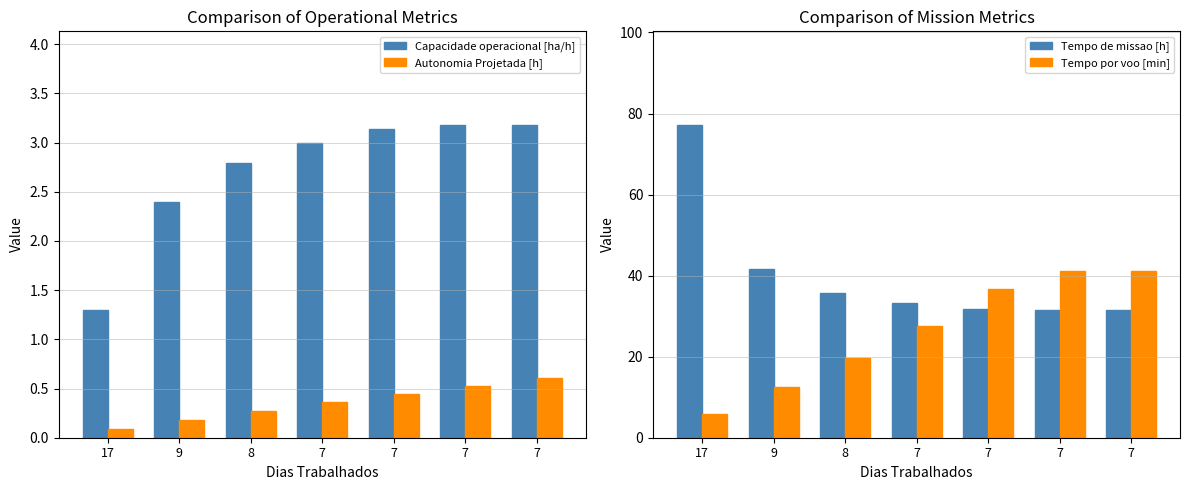

What are all the series names shown in the legend?

Capacidade operacional [ha/h], Autonomia Projetada [h], Tempo de missao [h], Tempo por voo [min]